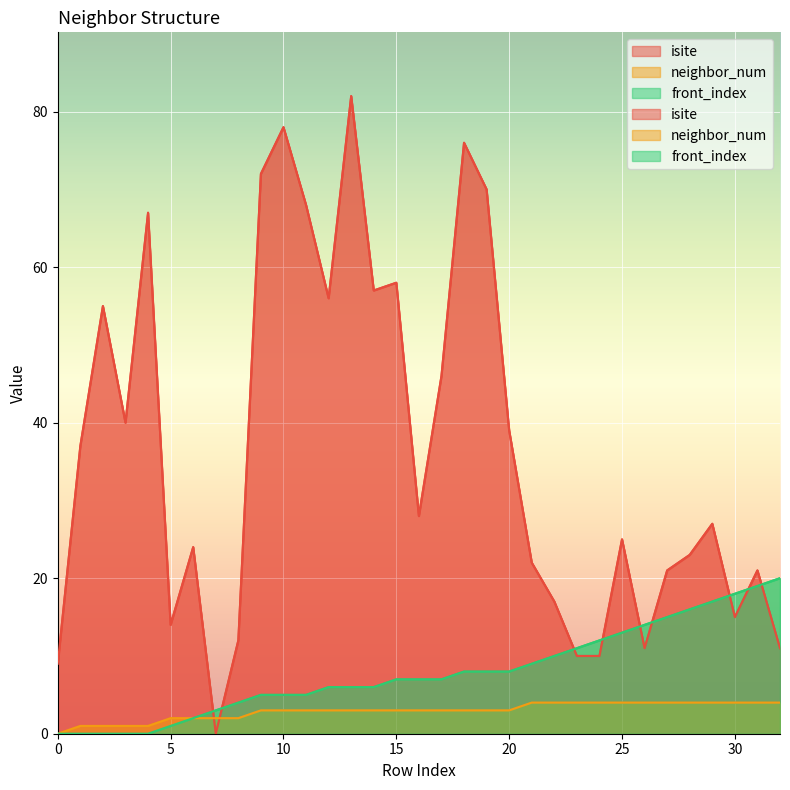

How many data points in front_index are less than 7?

15